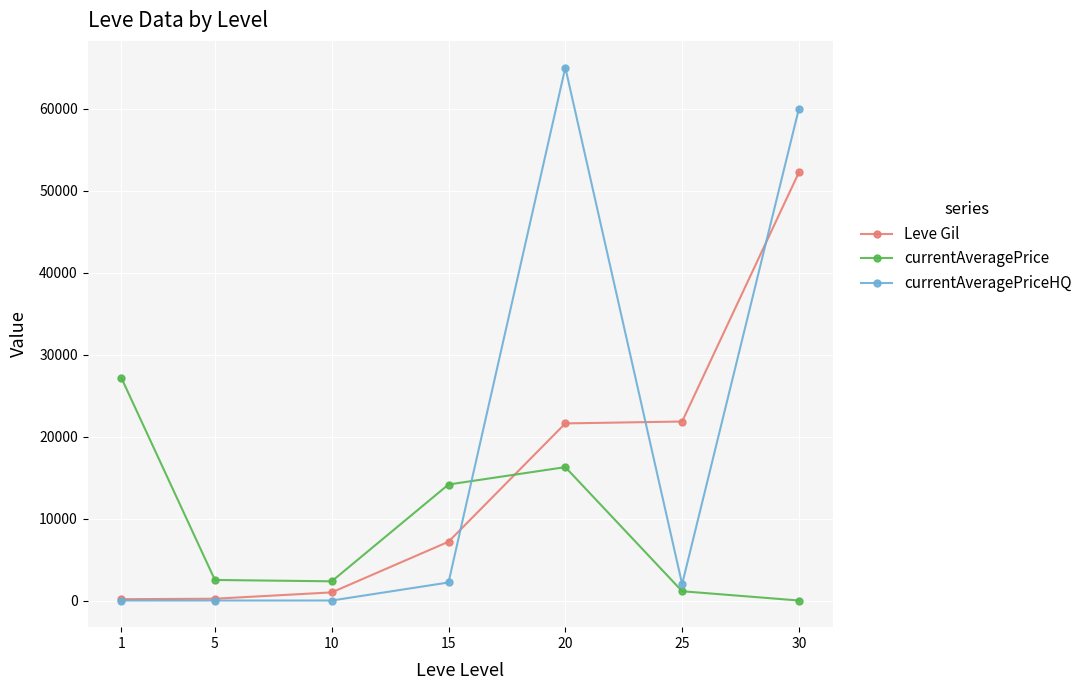

How many interior local peaks does the currentAveragePrice series have?

1